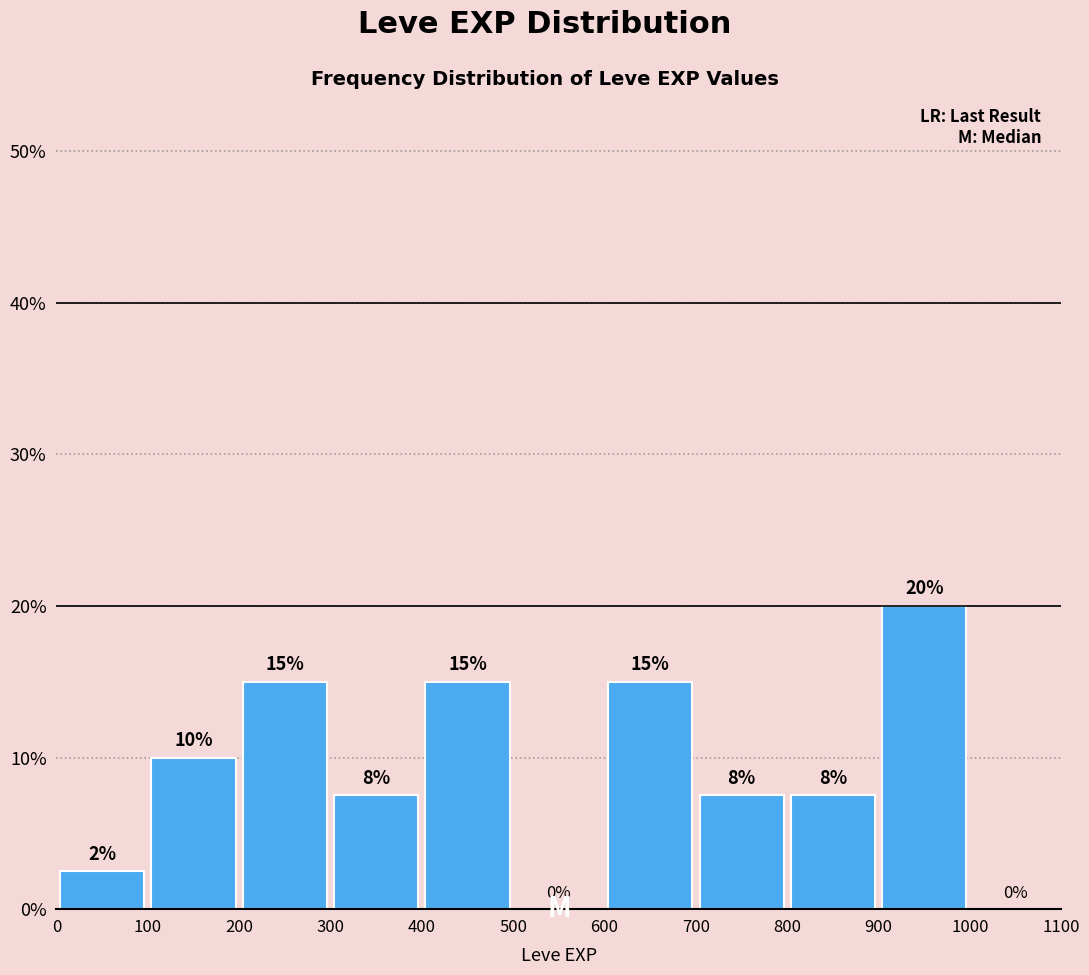

Over which range of the x-axis is the bar tallest?

900 to 1000